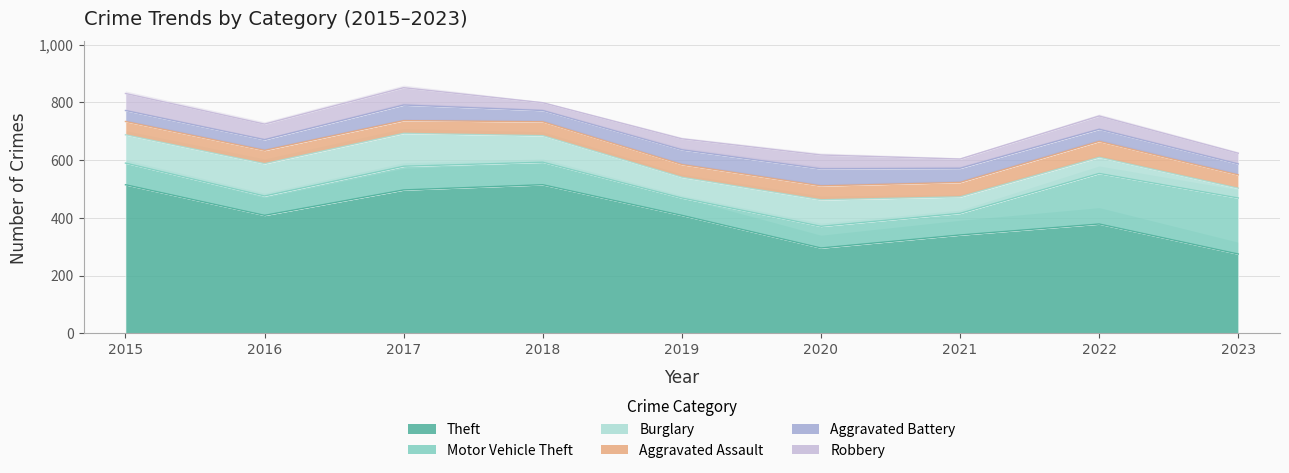

Is it true that Aggravated Assault equals 18 at 2019?

False